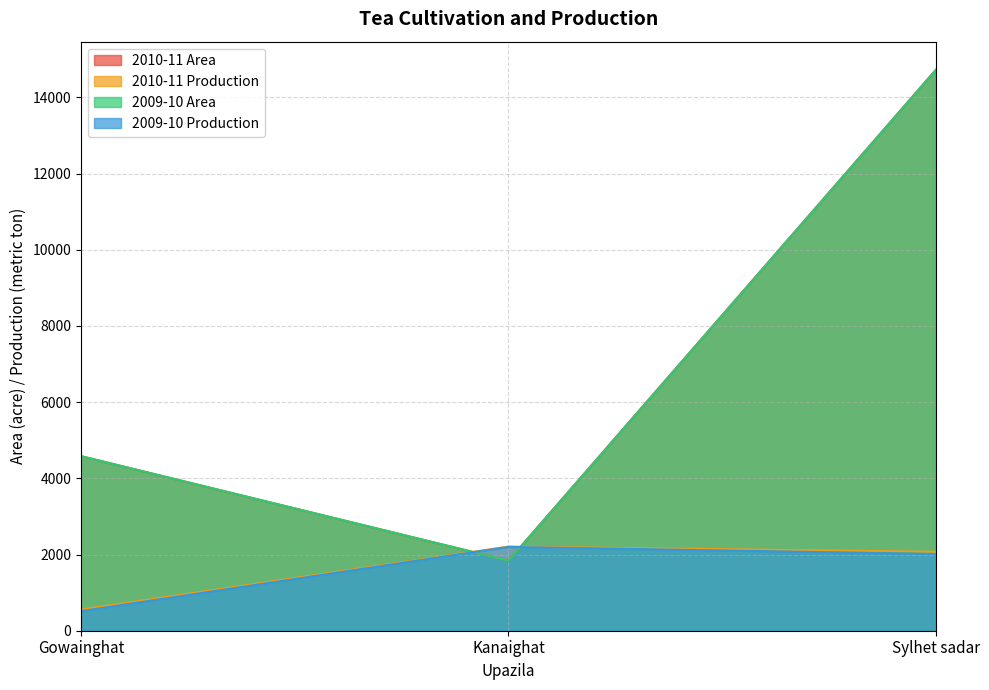

What is the label of the 2nd point from the left?

Kanaighat